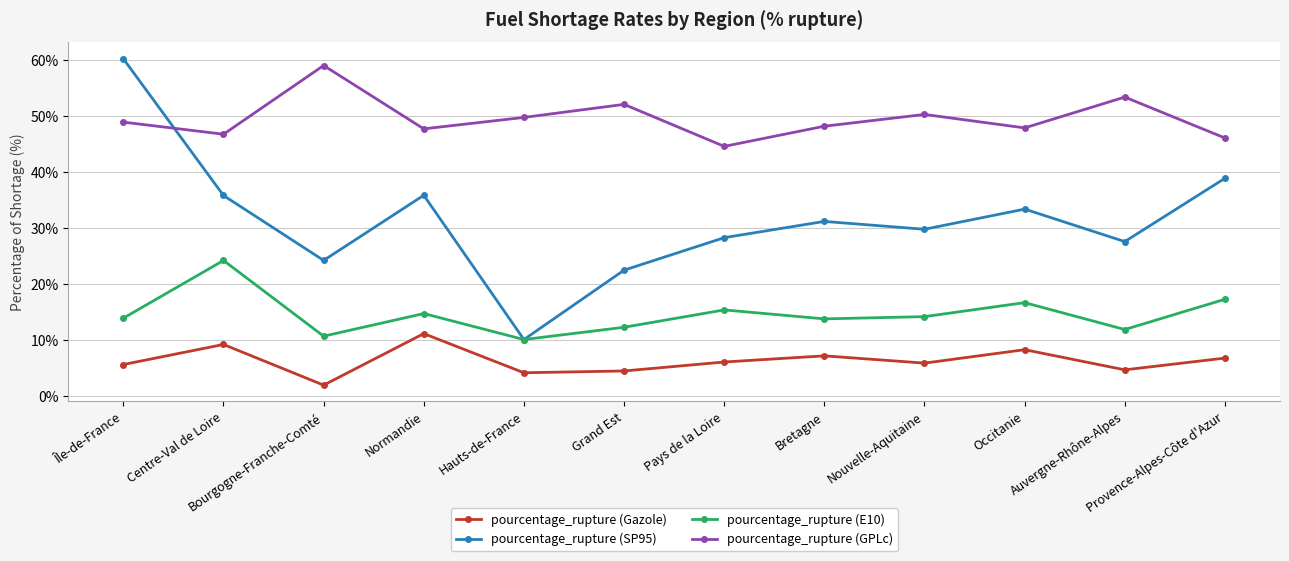

What is the minimum value shown in the chart?

2.0